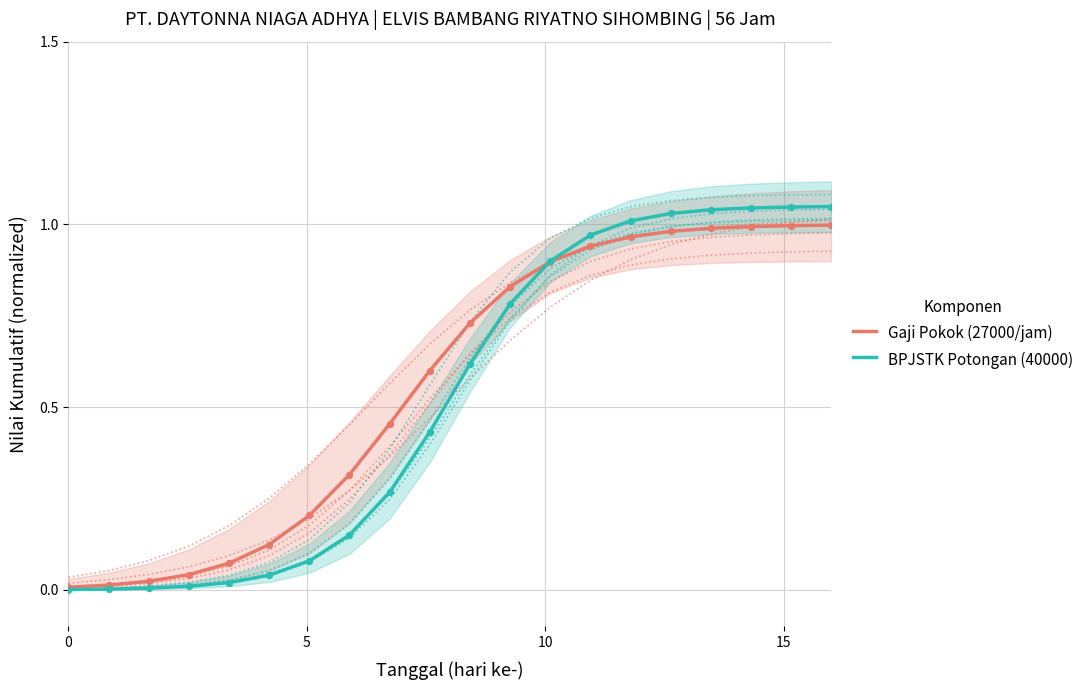

At how many categories does at least one series exceed 0?

20